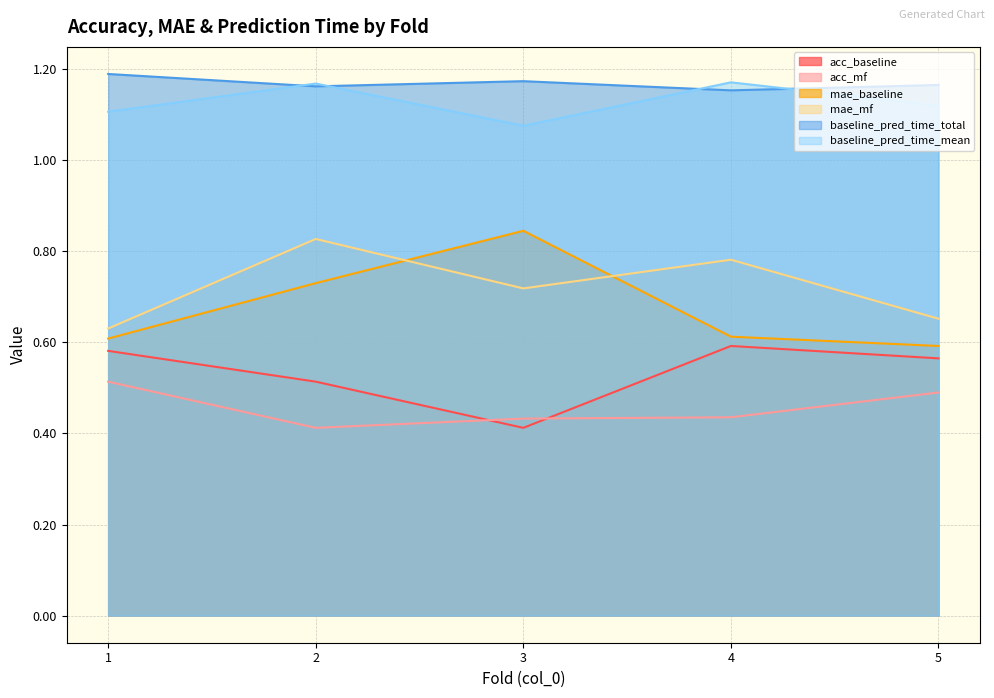

What is the value of the acc_baseline point at the 4th from the left?

0.6